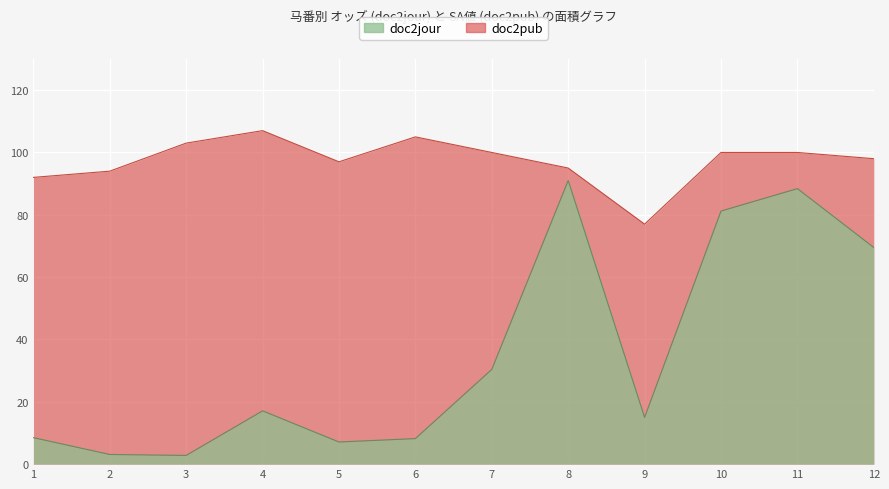

What value does the doc2pub series have at 8?

95.0